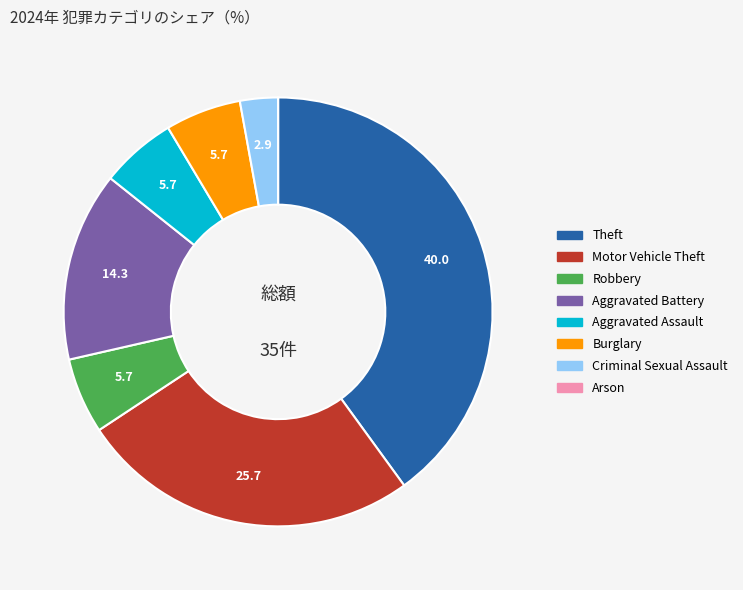

Approximately how many times larger is the value at Aggravated Battery compared to Criminal Sexual Assault?

5.0